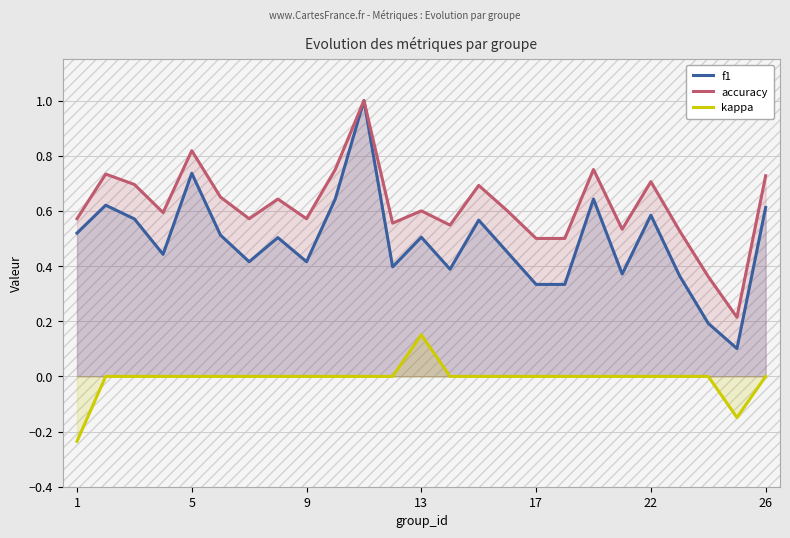

Rank the series by their average value, from lowest to highest.

kappa, f1, accuracy